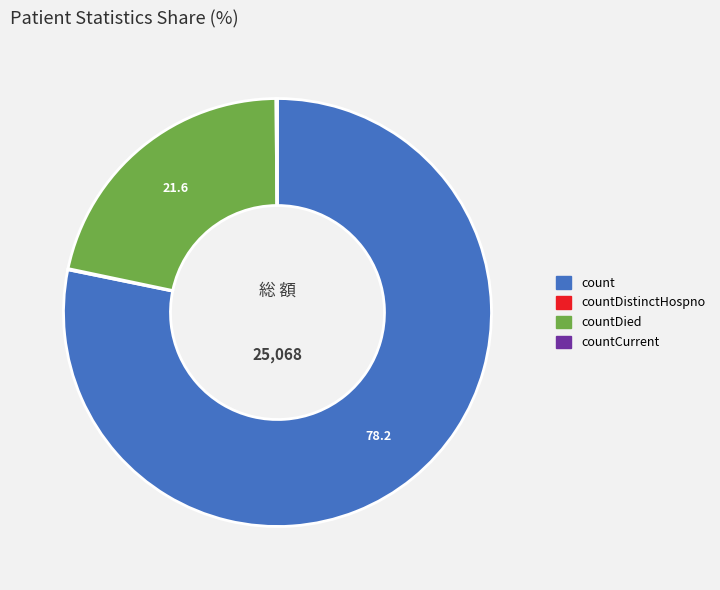

The count slice represents 78% of the pie. True or false?

True